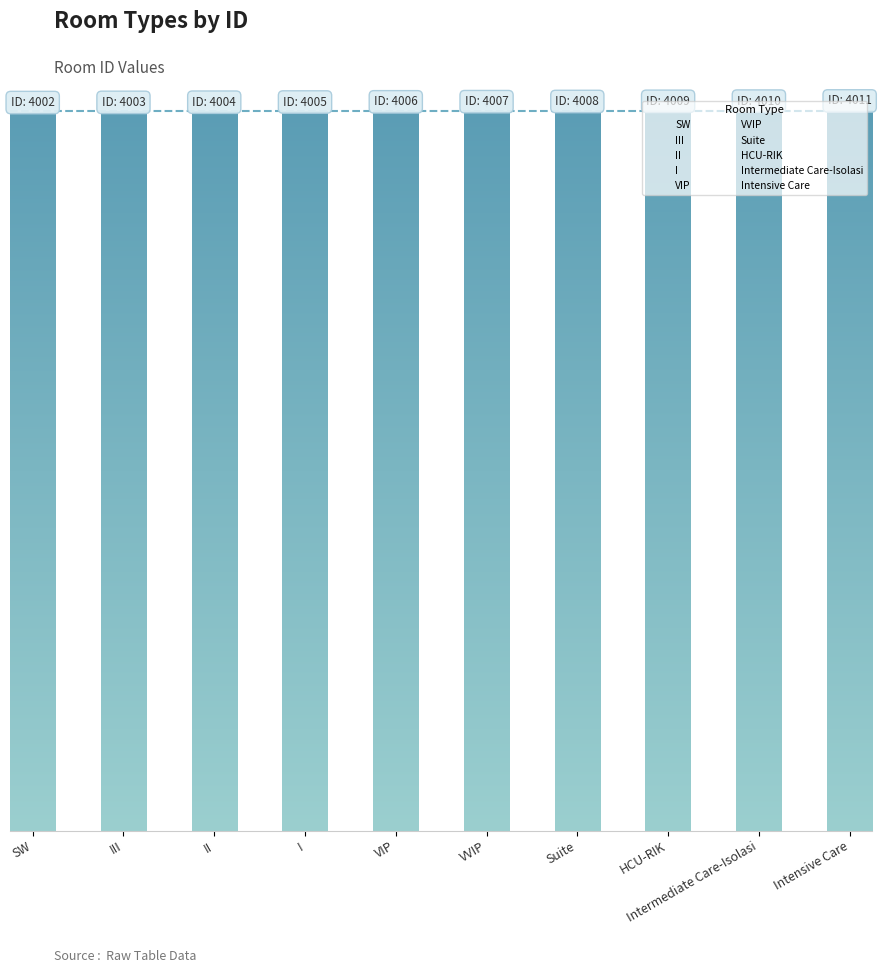

Rank the categories by value from lowest to highest.

SW, III, II, I, VIP, VVIP, Suite, HCU-RIK, Intermediate Care-Isolasi, Intensive Care